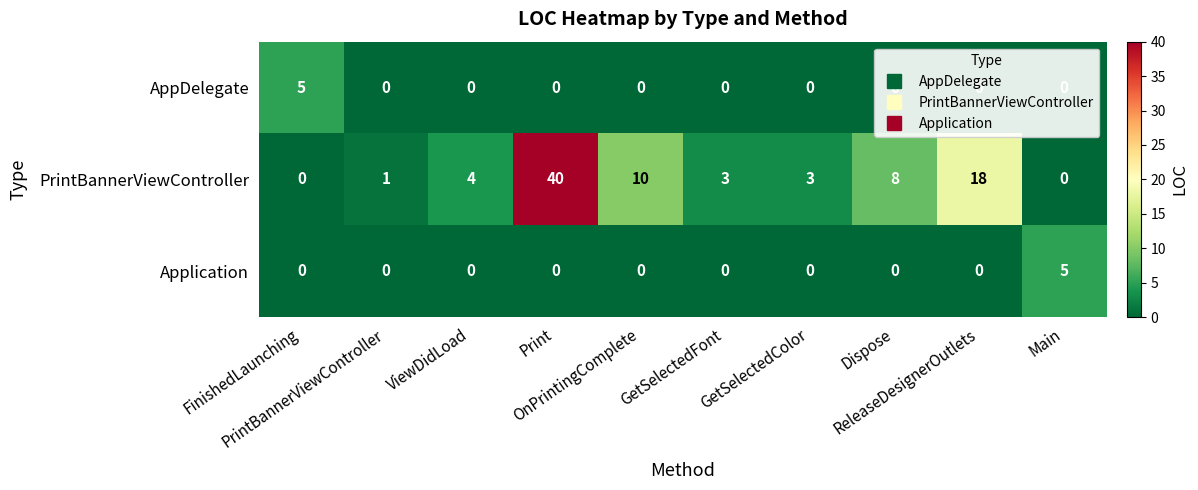

What is the difference between the maximum and minimum values in the Application series?

5